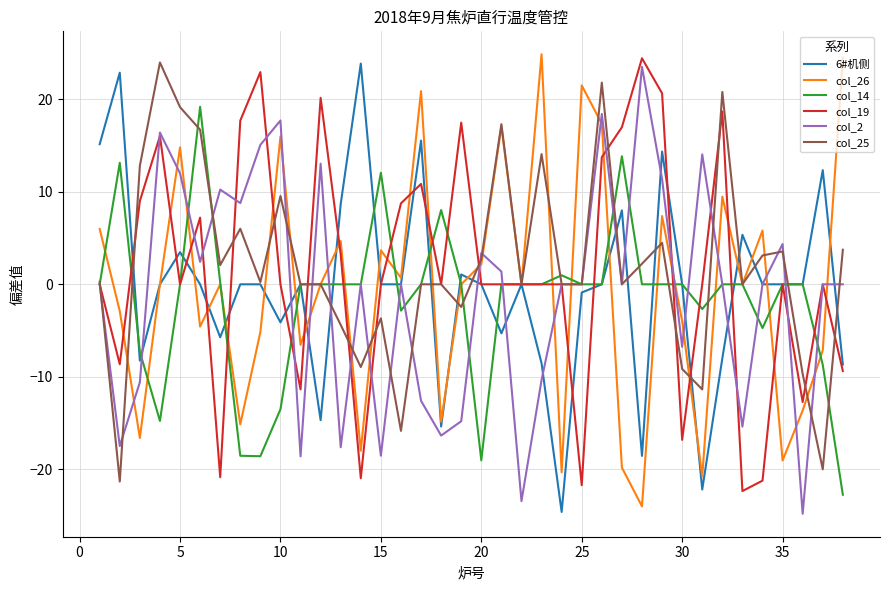

What is the minimum value shown in the chart?

-24.8